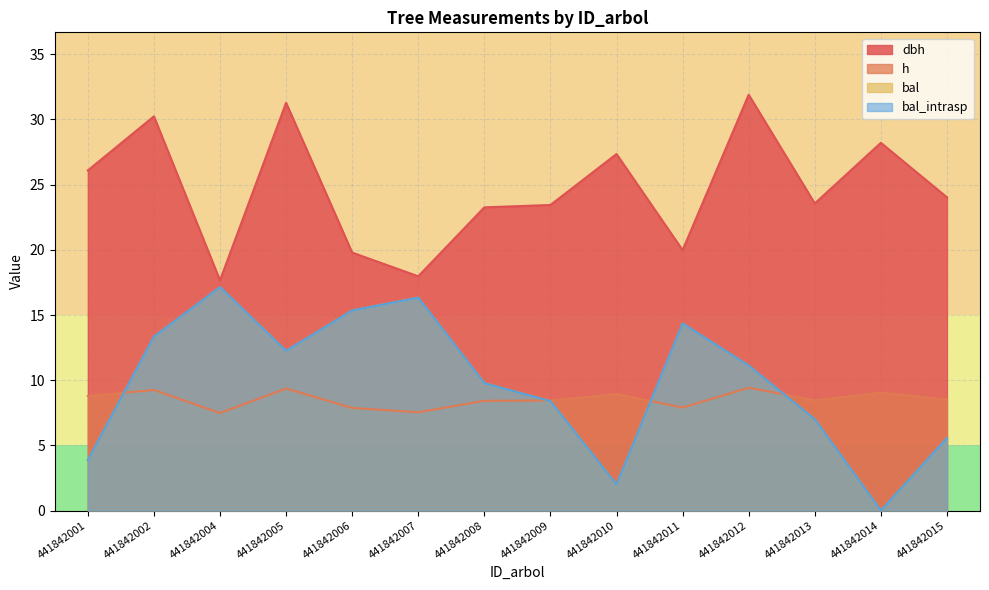

At how many categories does at least one series exceed 21?

10